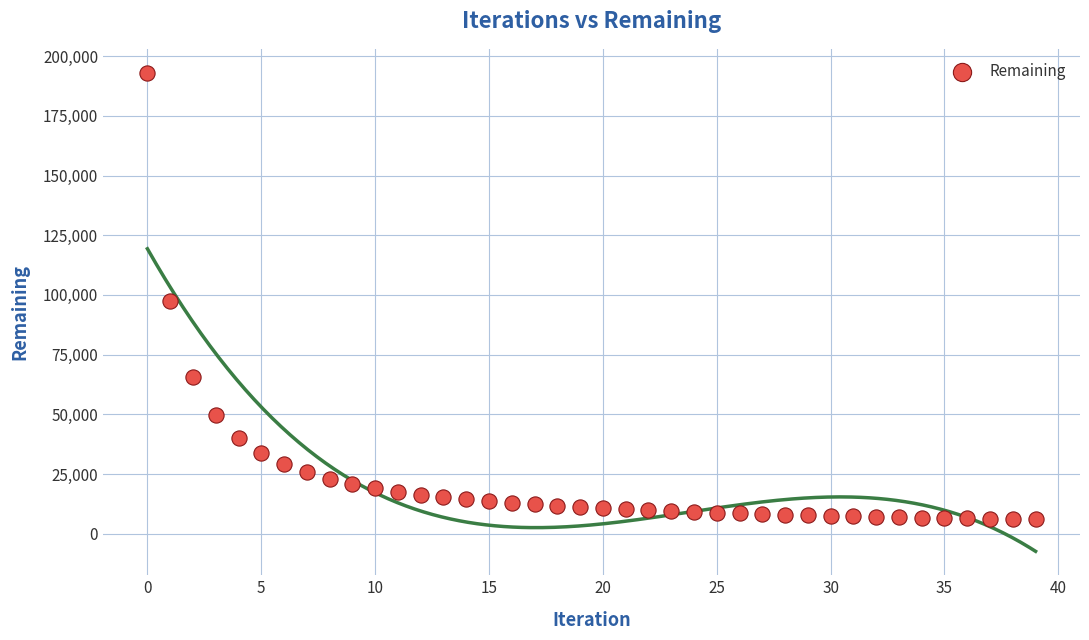

What is the range of Y values (max minus min)?

187007